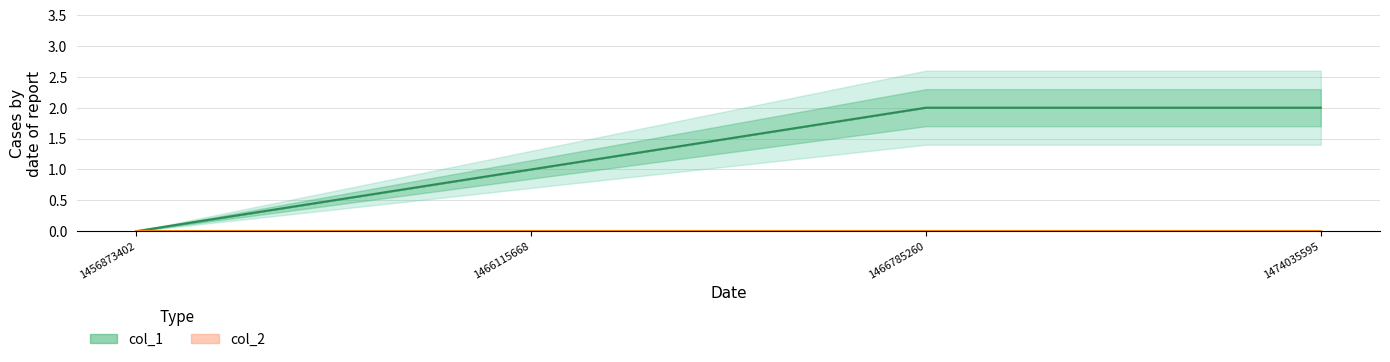

What is the greatest value displayed?

2